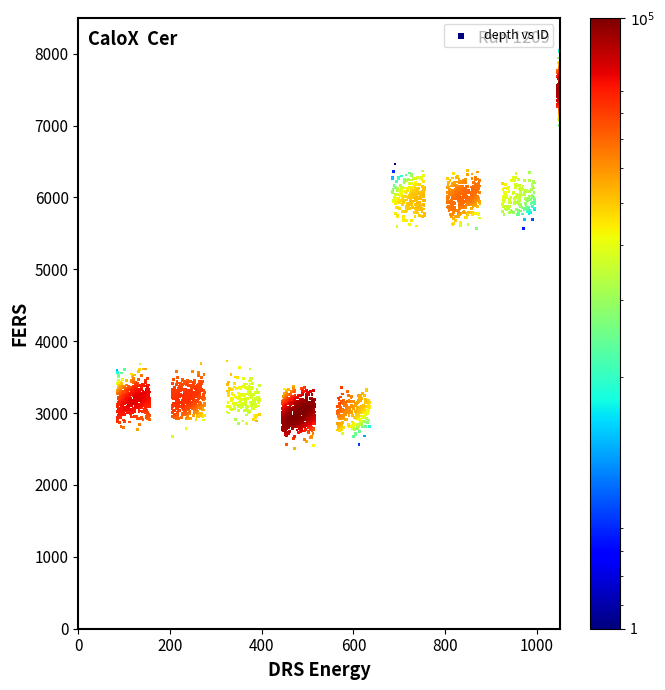

What is the range of Y values (max minus min)?

5536.6